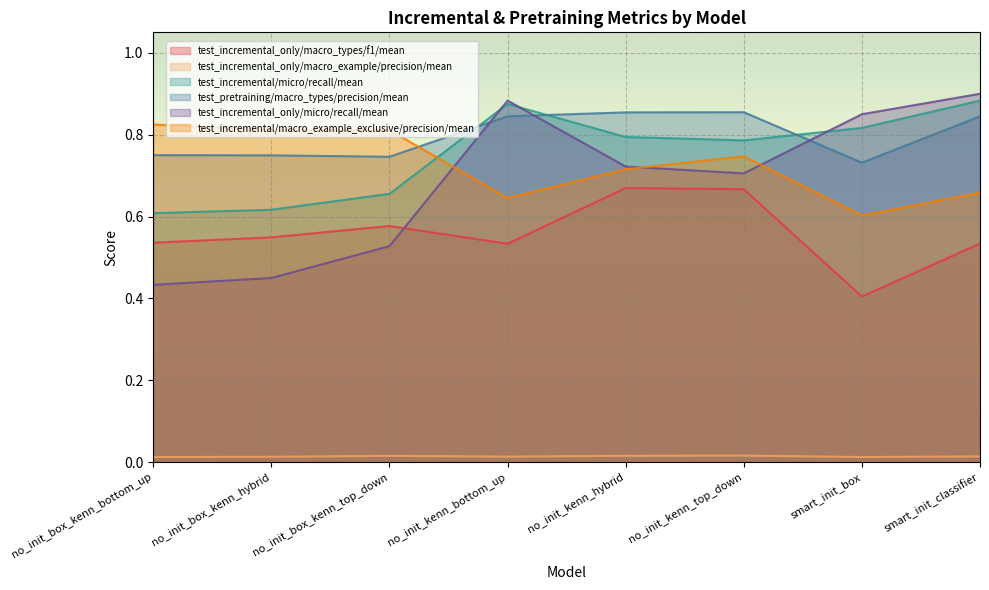

What is the difference between the test_incremental/macro_example_exclusive/precision/mean values at smart_init_classifier and smart_init_box?

0.1